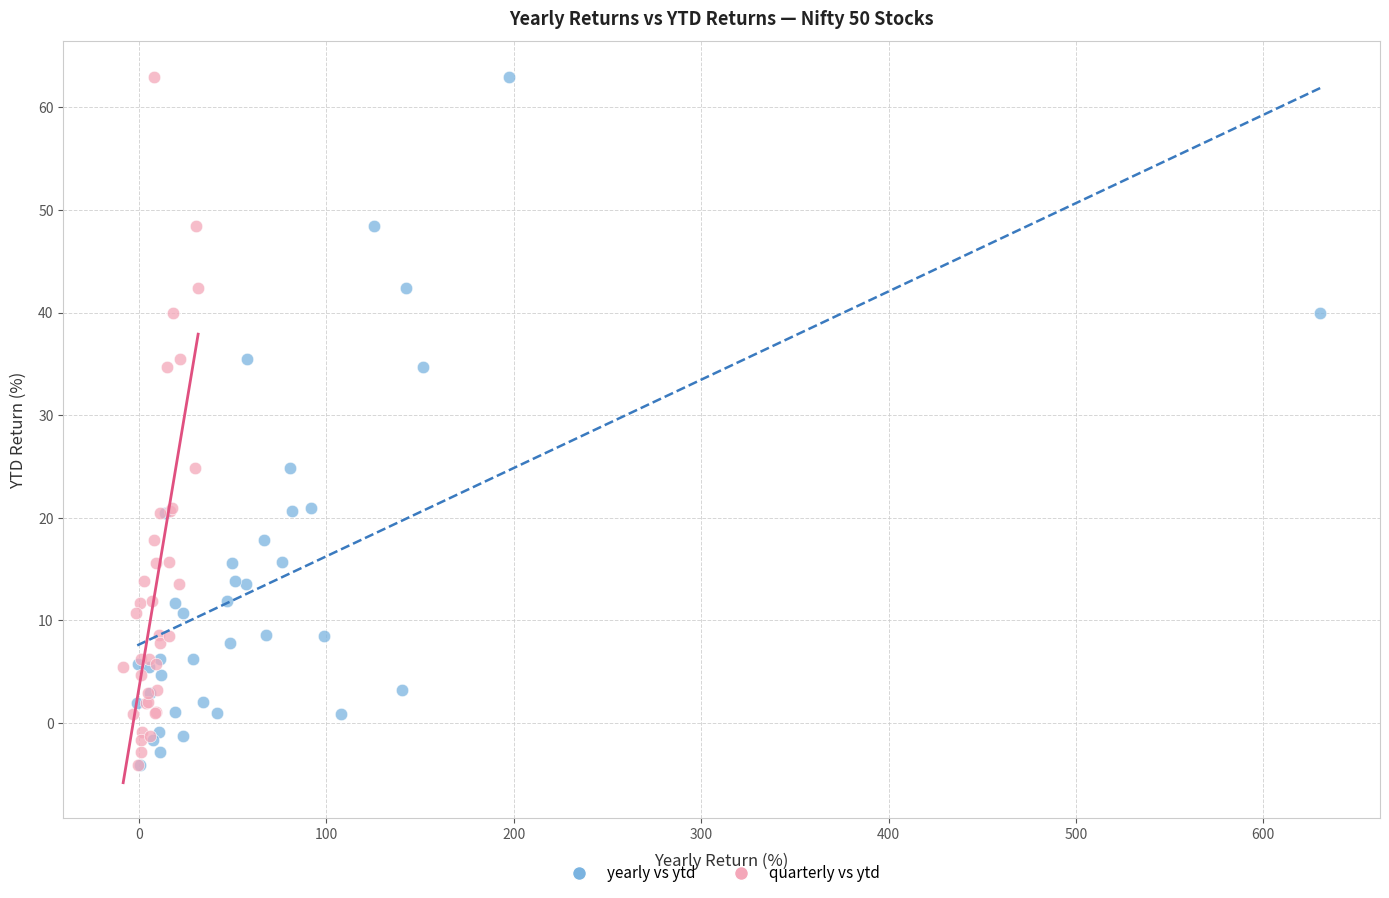

What are all the series names shown in the legend?

yearly vs ytd, quarterly vs ytd